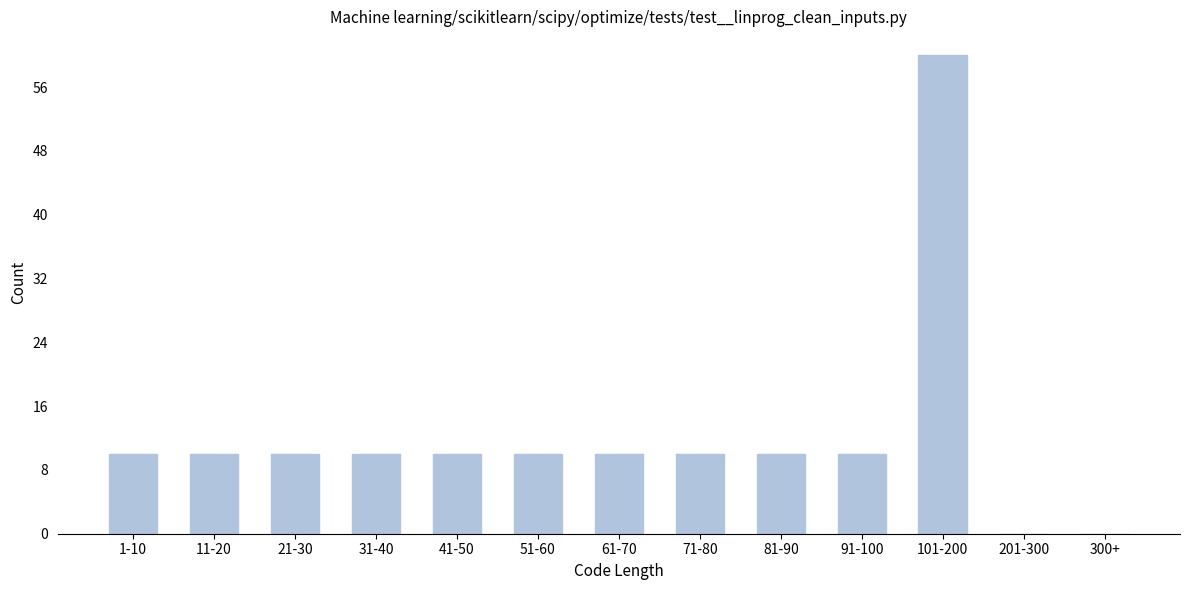

Reading right to left, what are all the values shown in this chart?

300+=0	201-300=0	101-200=60	91-100=10	81-90=10	71-80=10	61-70=10	51-60=10	41-50=10	31-40=10	21-30=10	11-20=10	1-10=10